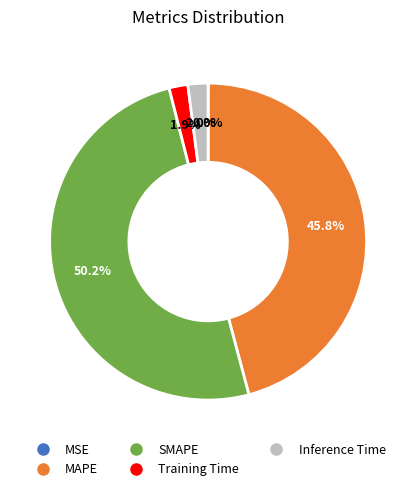

Which slice is the largest?

SMAPE